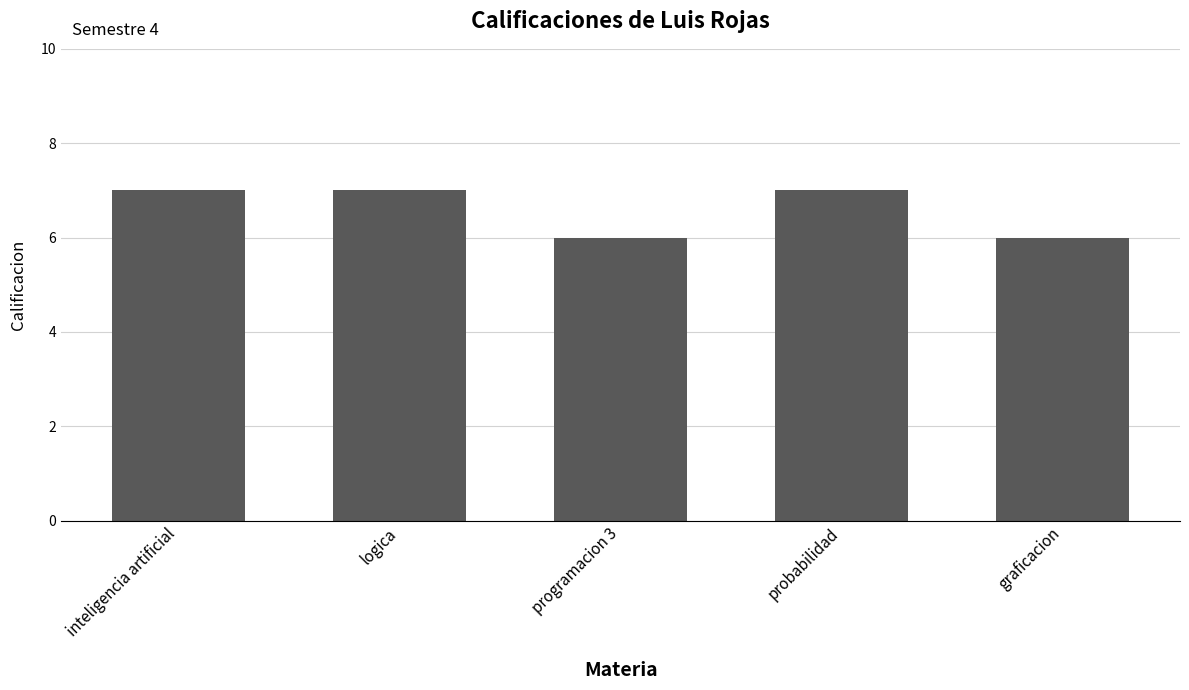

What is the label of the 4th bar from the right?

logica